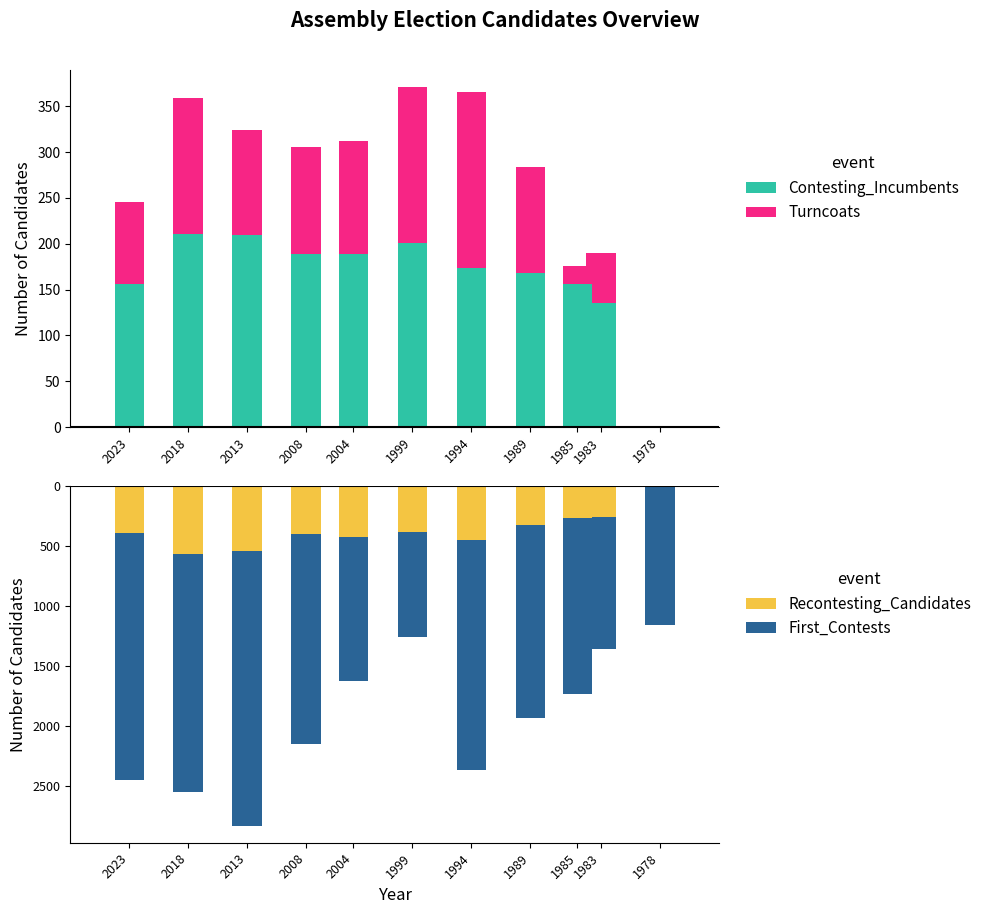

Which series has the largest total across all categories?

First_Contests